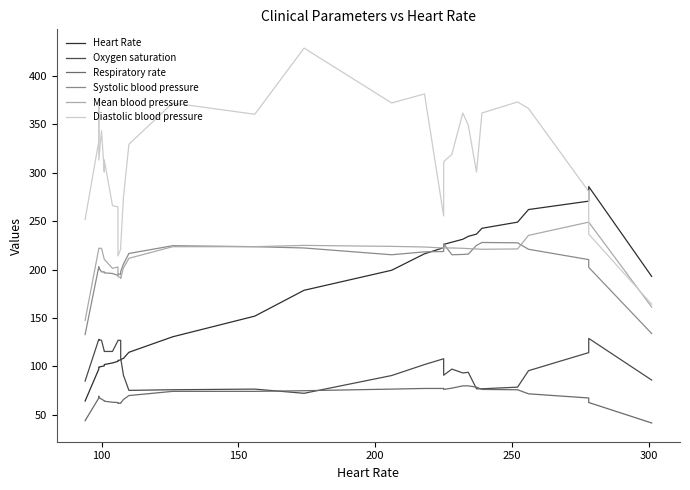

How many interior local valleys does the Diastolic blood pressure series have?

7